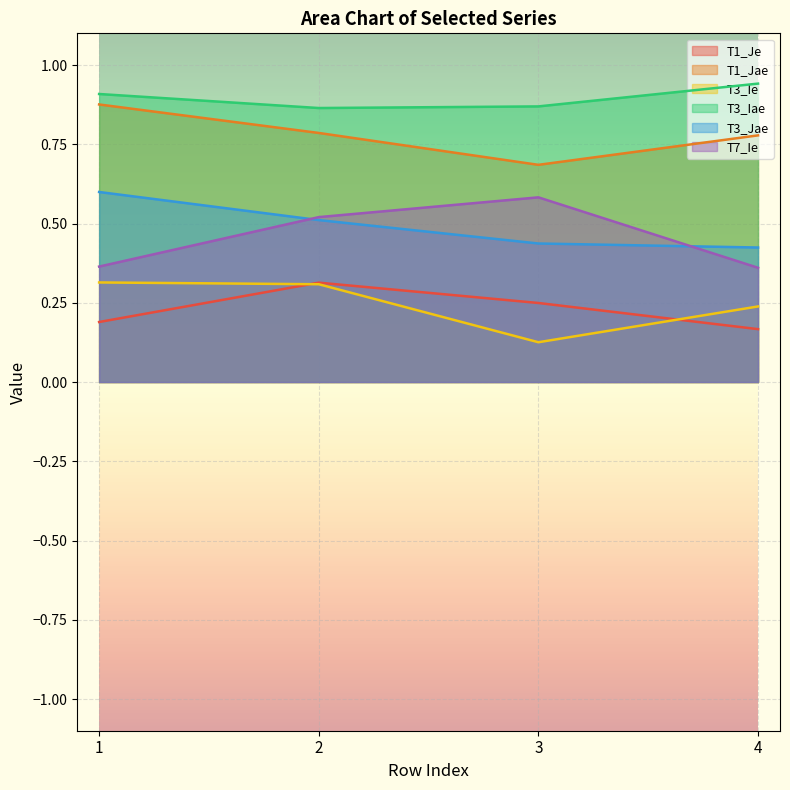

What is the maximum value for T1_Jae?

0.9